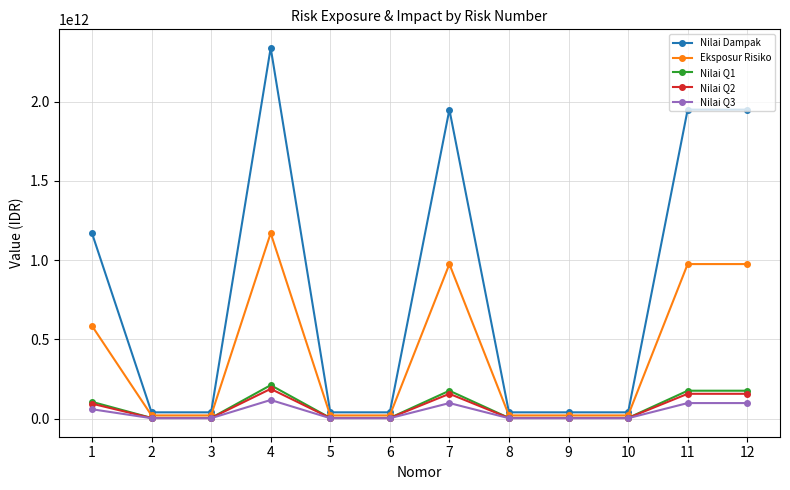

At which category is the sum across all series the highest?

4